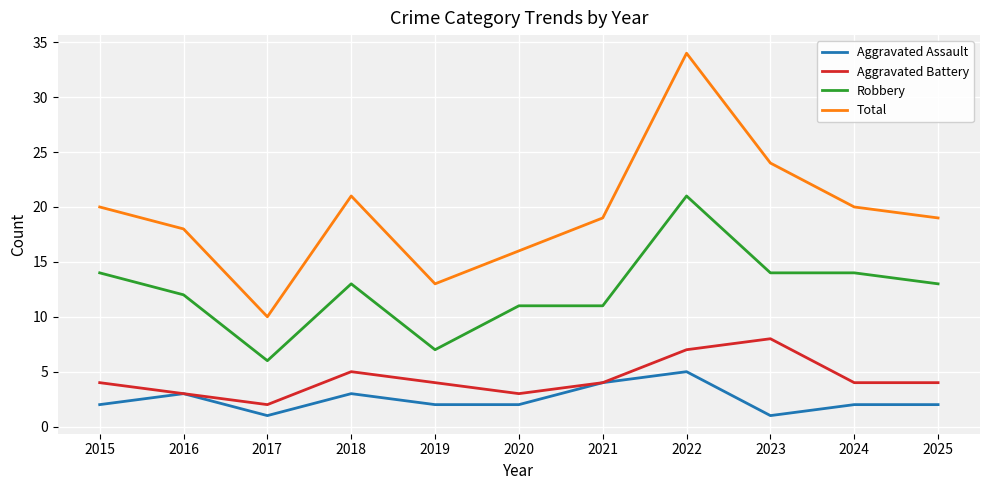

What is the minimum value for Aggravated Battery?

2